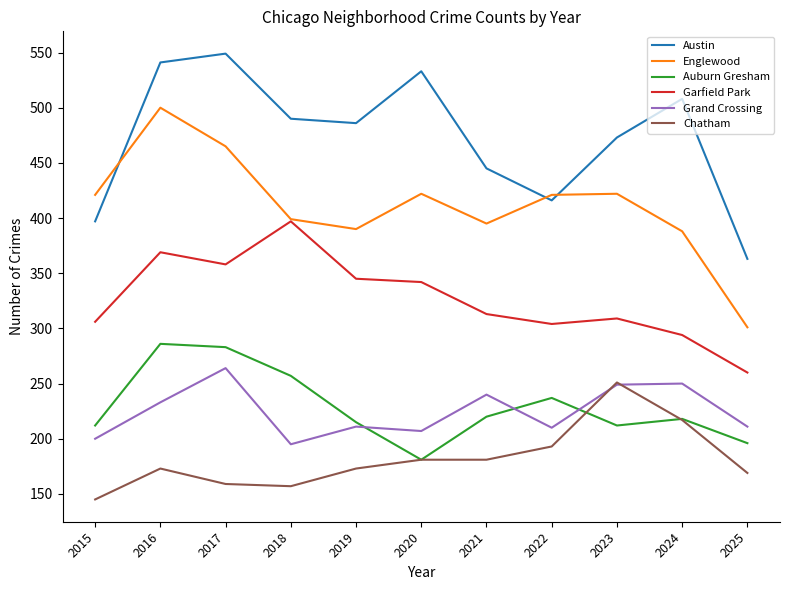

How many interior local peaks does the Grand Crossing series have?

4